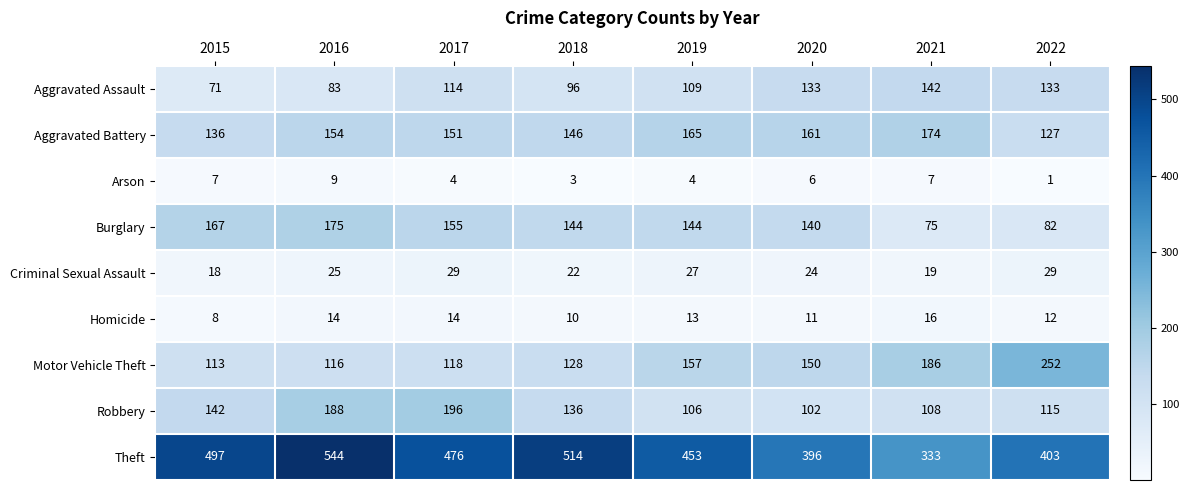

Count the number of categories in the chart.

8